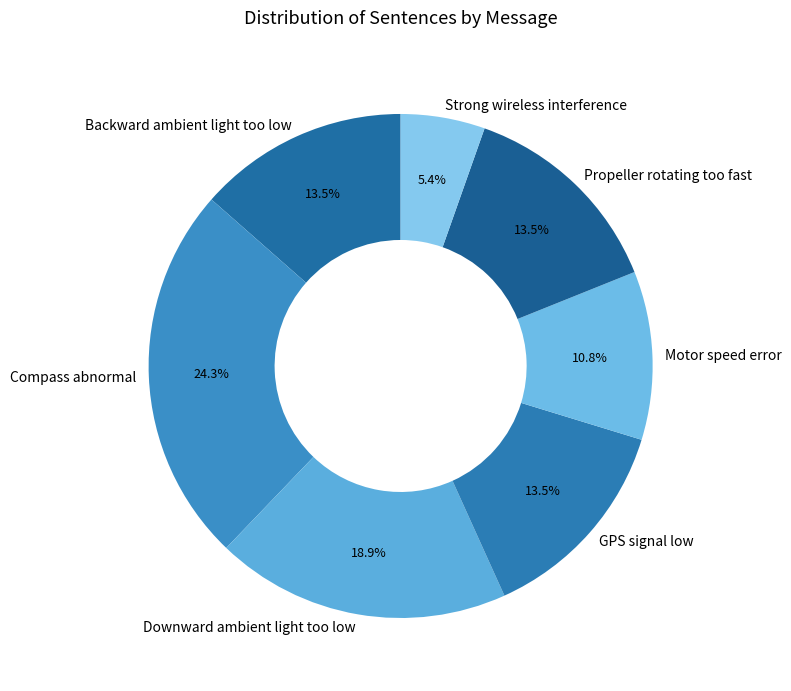

Combined, do Backward ambient light too low and GPS signal low account for over 50%?

No